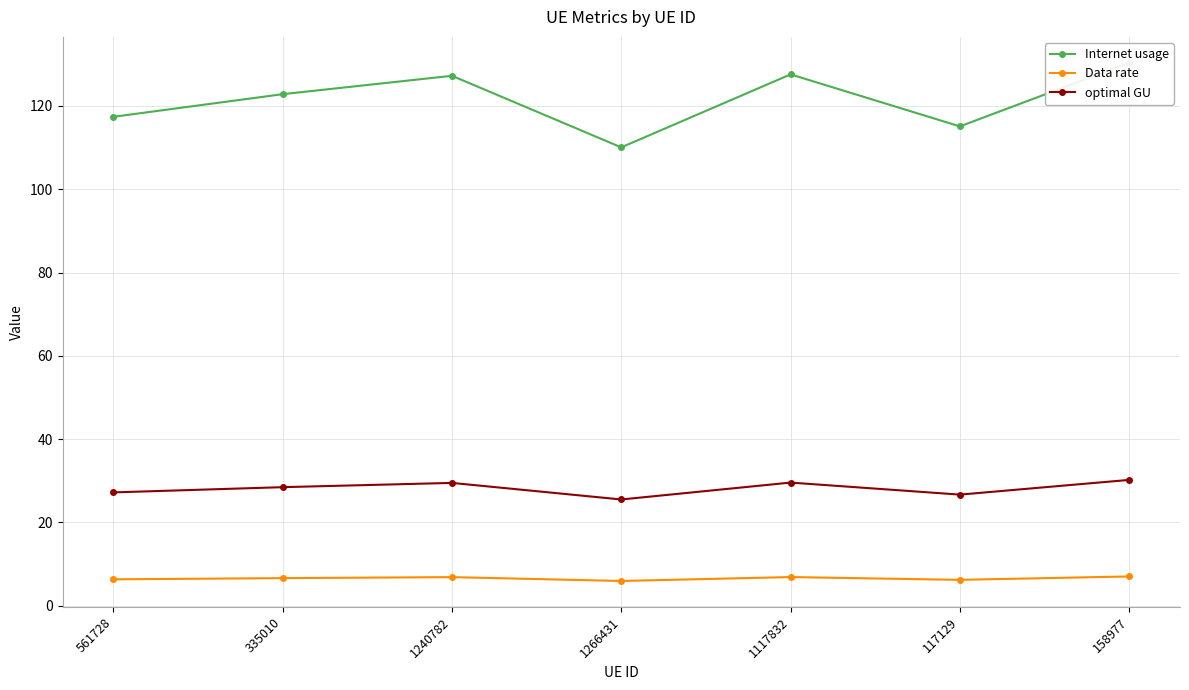

Reading left to right, what are all the values shown in this chart?

Internet usage: 117.4	122.8	127.3	110.1	127.6	115.1	130.4
Data rate: 6.3	6.6	6.8	5.9	6.8	6.2	7.0
optimal GU: 27.2	28.4	29.5	25.5	29.5	26.6	30.2